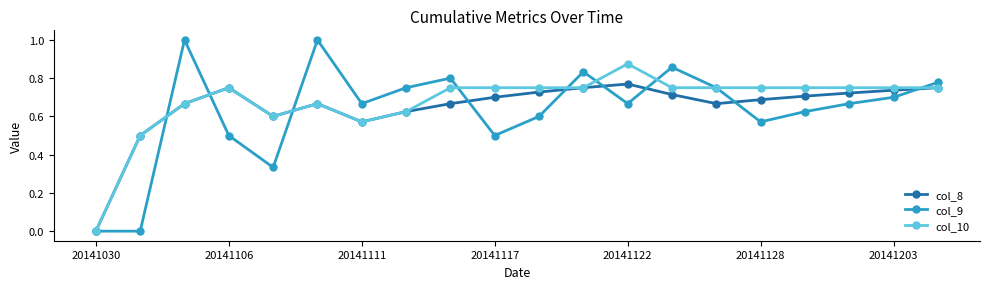

What is the value of the col_9 point at the 10th from the left?

0.5